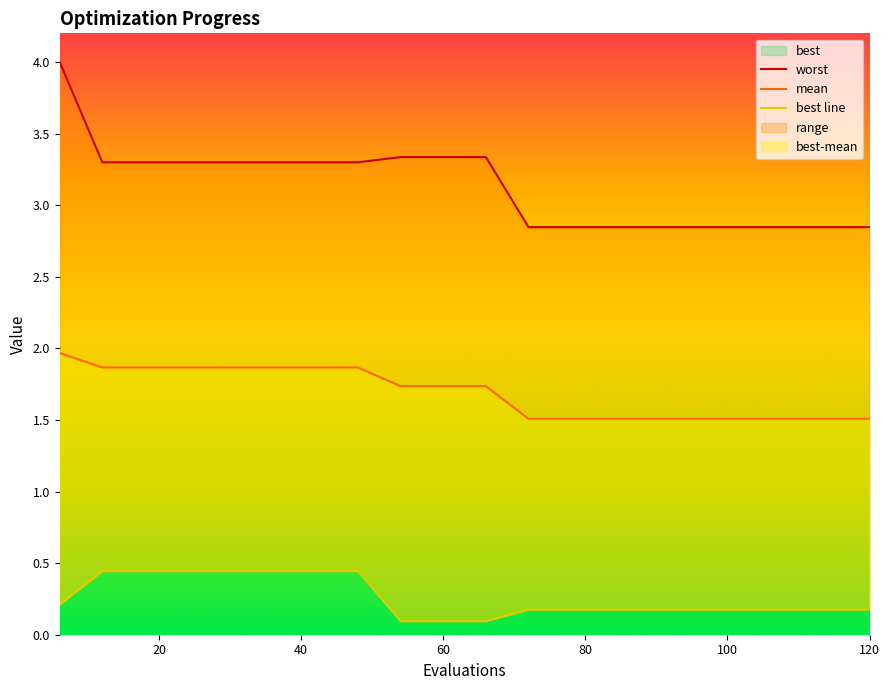

Does the chart have visible grid lines?

No